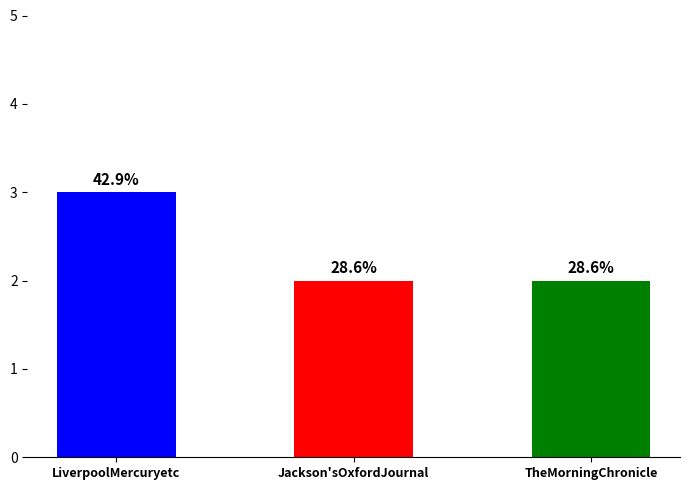

Are the bars horizontal?

No